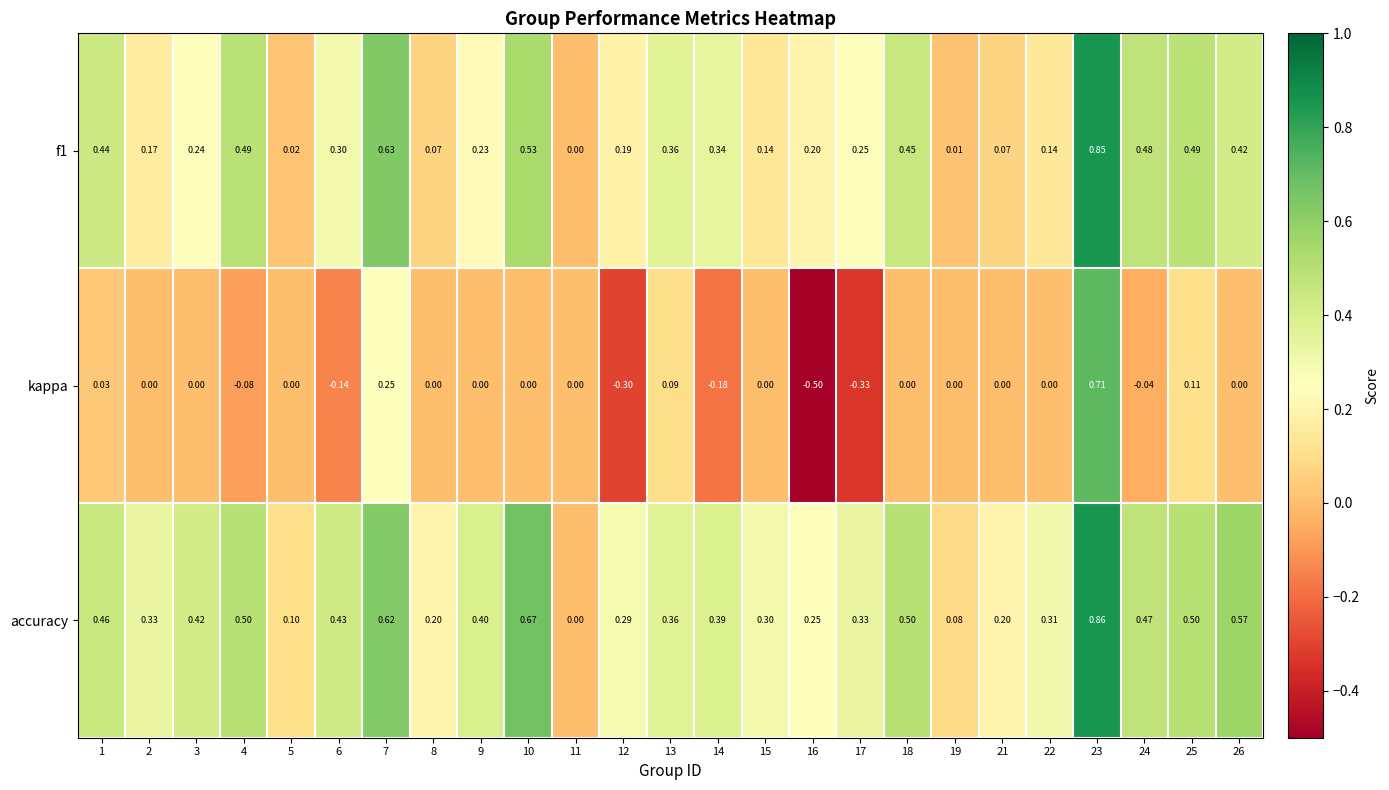

Is the value of kappa at 4 greater than the value of f1 at 14?

No